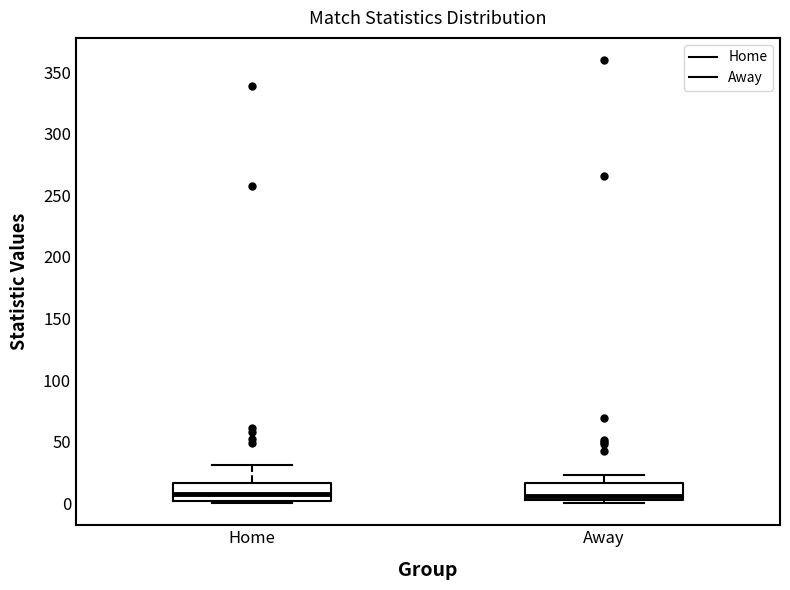

Where does the upper whisker of the box for Away end on the y-axis? The values are not printed on the chart, so give them approximately, as read against the axis.

25